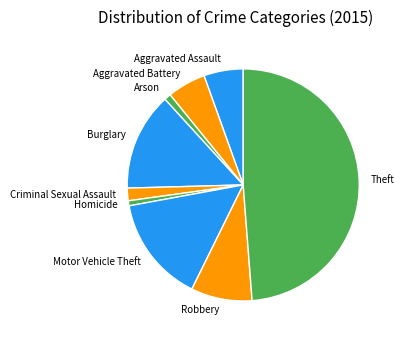

Count the number of slices in the pie.

9